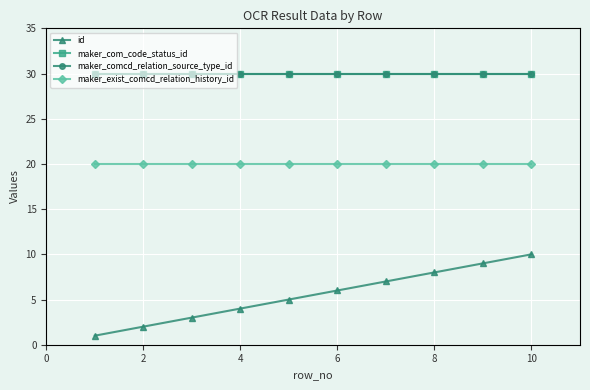

Is this an area chart (filled region under the line)?

No